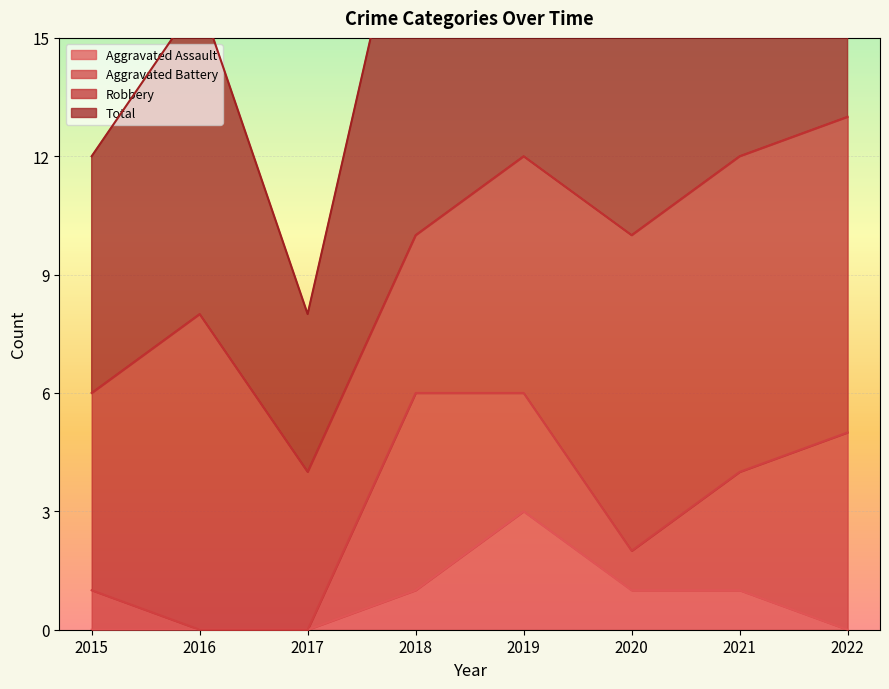

Is it true that Aggravated Assault equals 0 at 2021?

False